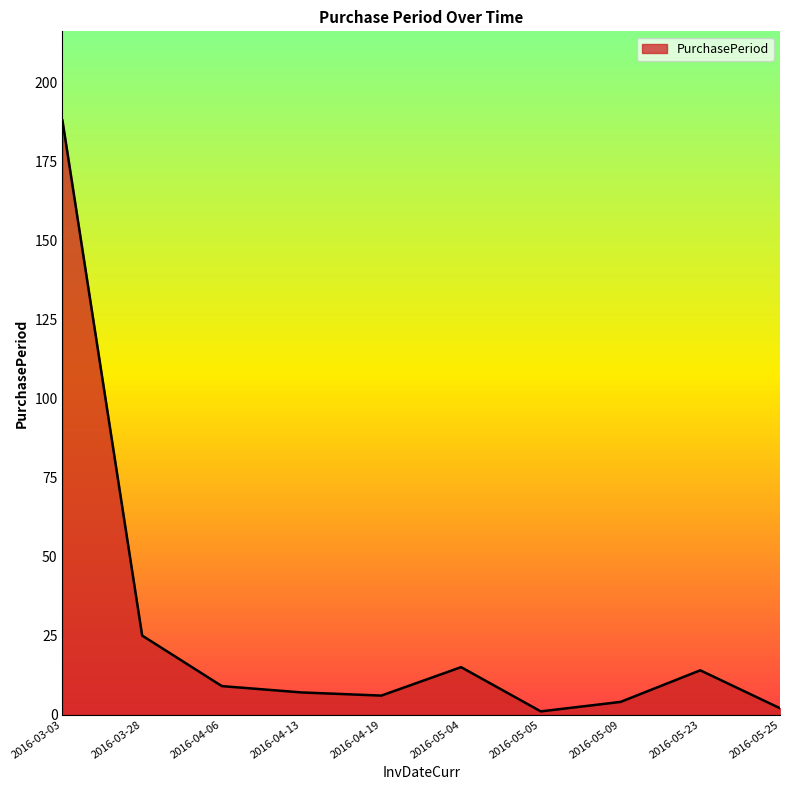

At which label is the value closest to 94?

2016-03-28